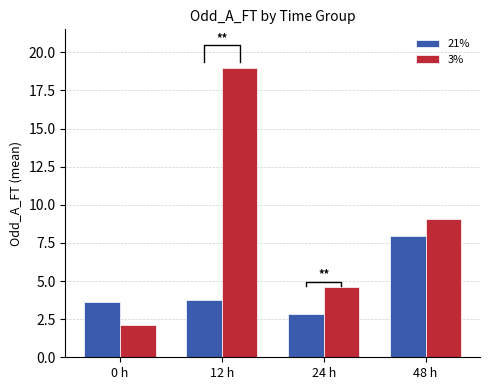

Reading left to right, what are all the values shown in this chart?

21%: 3.6	3.8	2.9	8.0
3%: 2.1	19.0	4.6	9.1